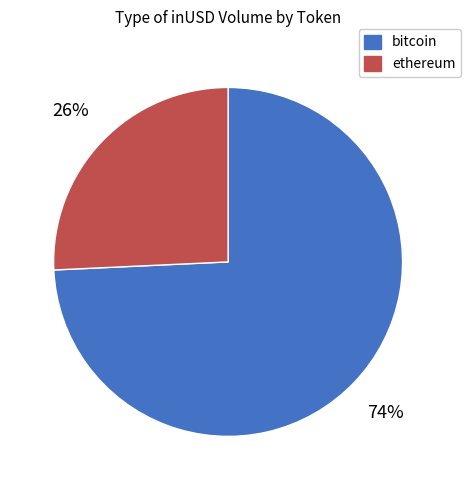

To the nearest percent, what percentage of the pie is ethereum?

26%